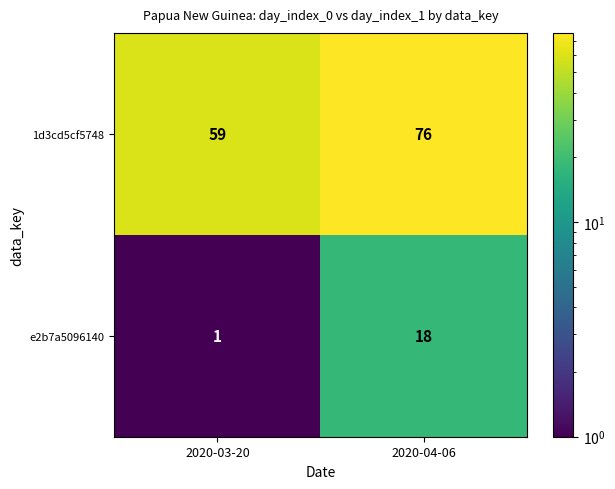

What is the difference between the highest and lowest values at 2020-03-20?

58